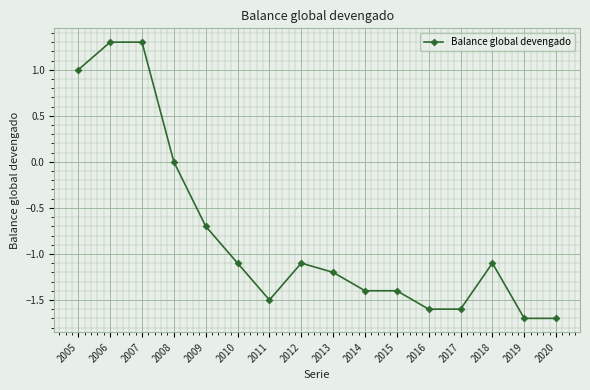

How many series are shown in this chart?

1